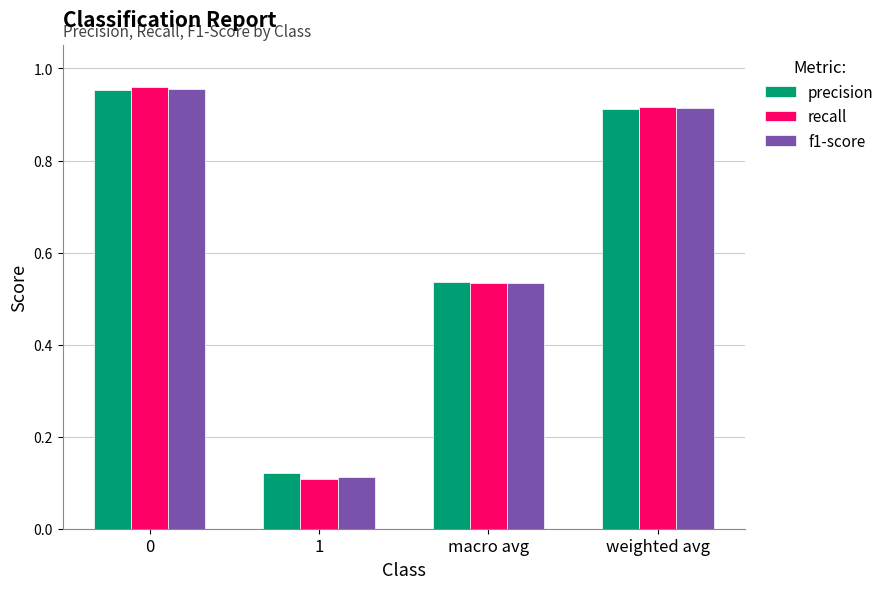

Rank the categories by f1-score value from lowest to highest.

1, macro avg, weighted avg, 0